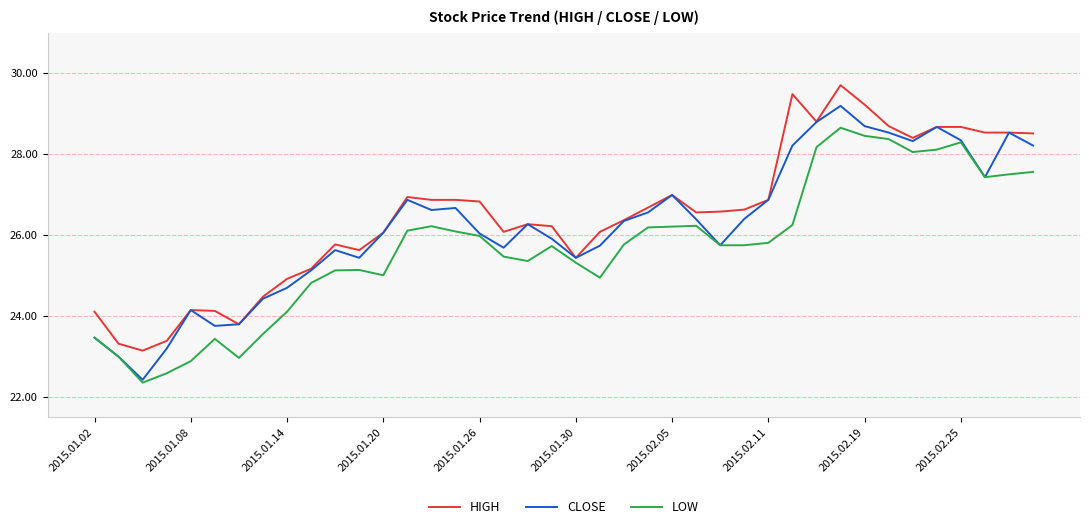

Rank the series by their maximum value, from lowest to highest.

LOW, CLOSE, HIGH